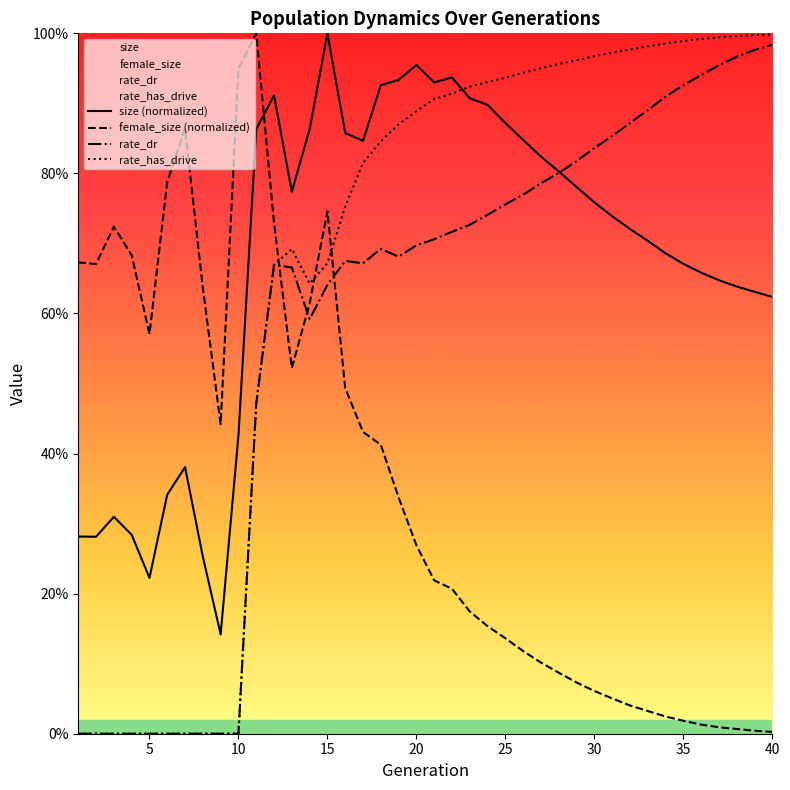

The value of rate_dr at 2 is 0.0. True or false?

True